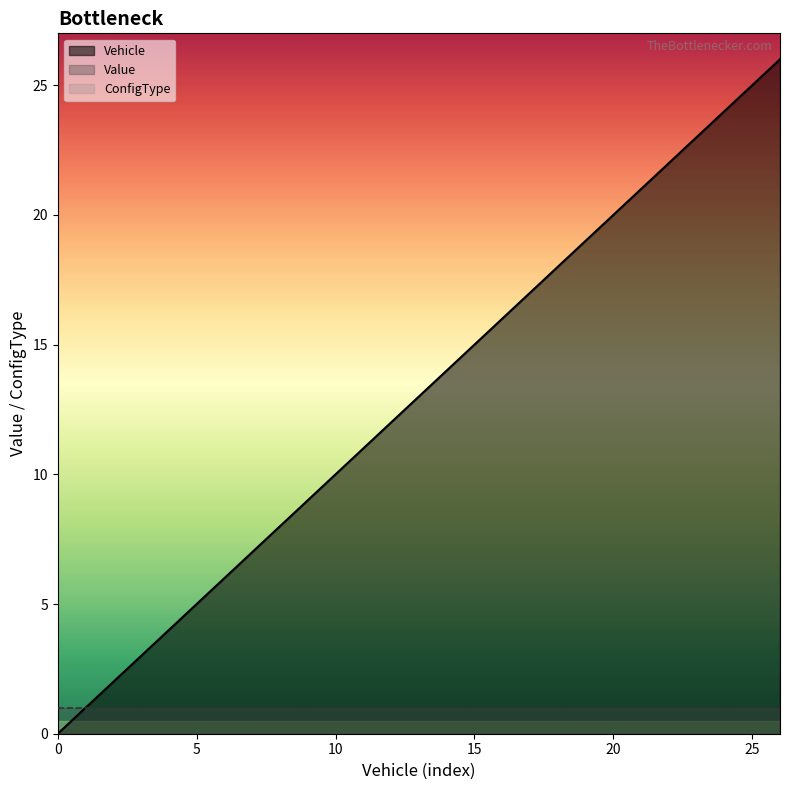

True or false: Vehicle has more than 0 interior local peaks.

False